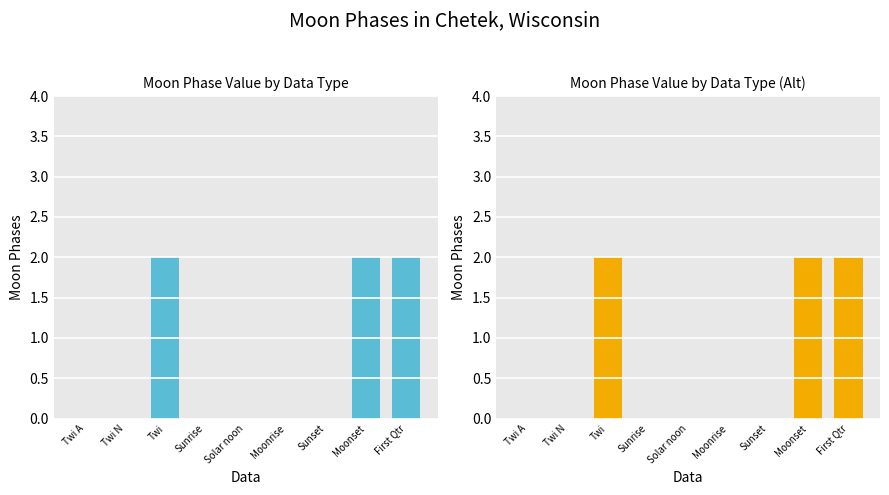

Reading left to right, transcribe all the data shown in this chart.

0	0	2	0	0	0	0	2	2